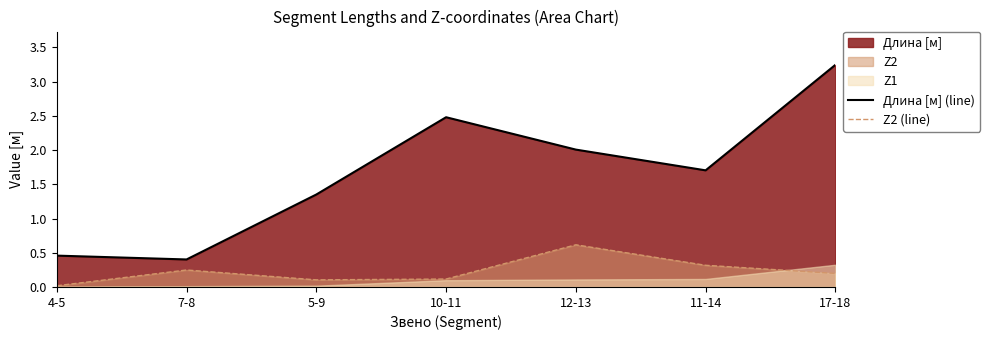

The value of Длина [м] (line) at 4-5 is 0.5. True or false?

True